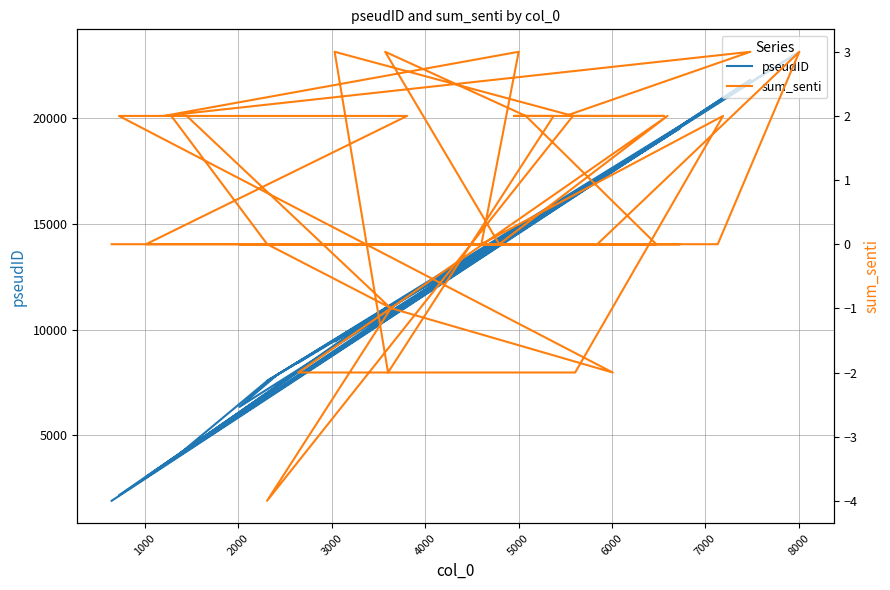

How many interior local valleys does the pseudID series have?

13